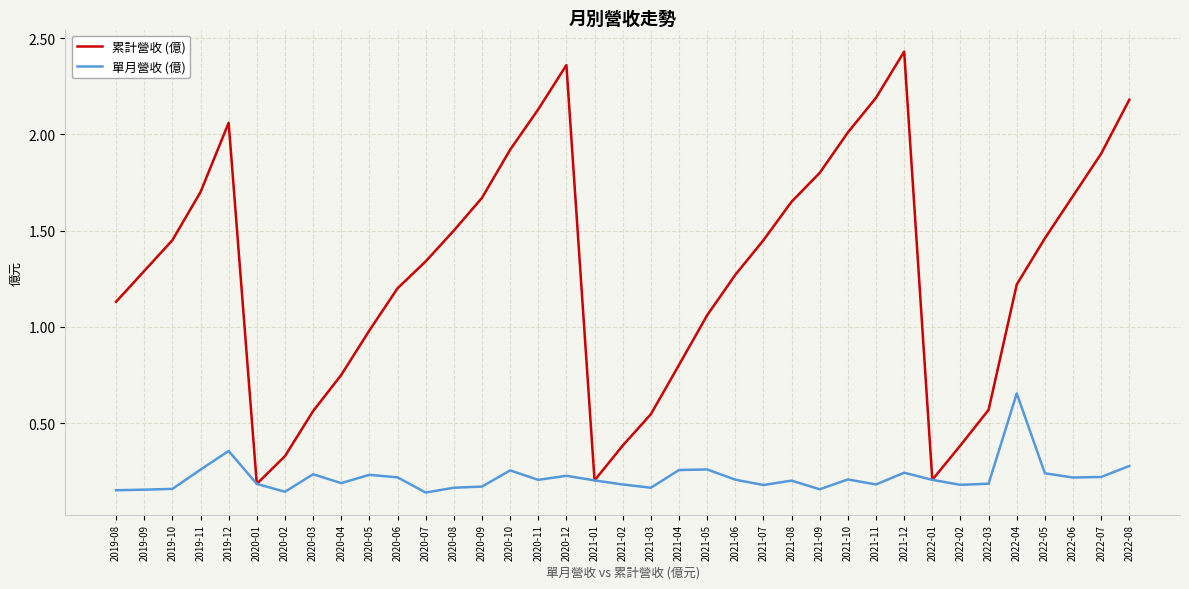

Which category has the highest value in the 單月營收 (億) series?

2022-04